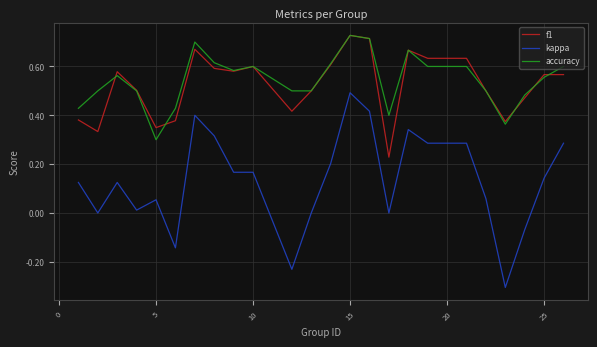

True or false: kappa and f1 intersect in this chart.

False